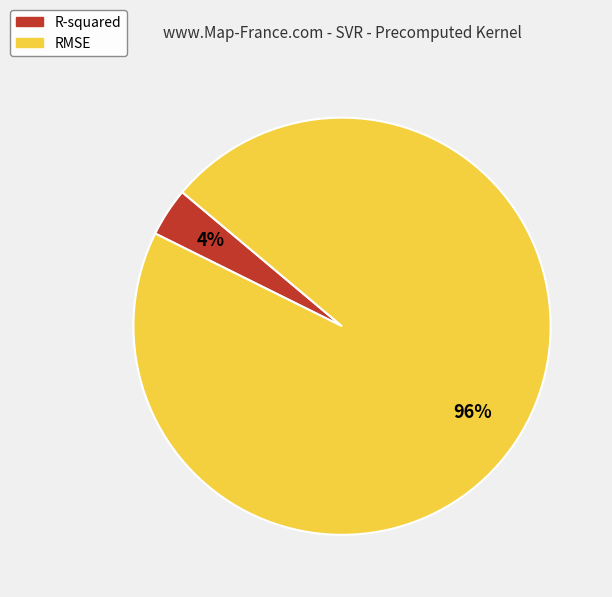

Does any single category account for the majority?

Yes